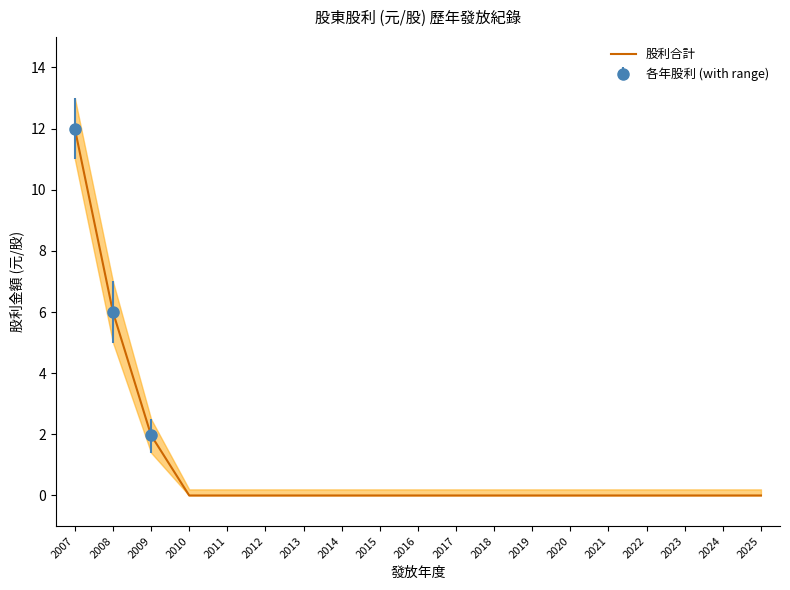

How many lines are shown in the chart?

1